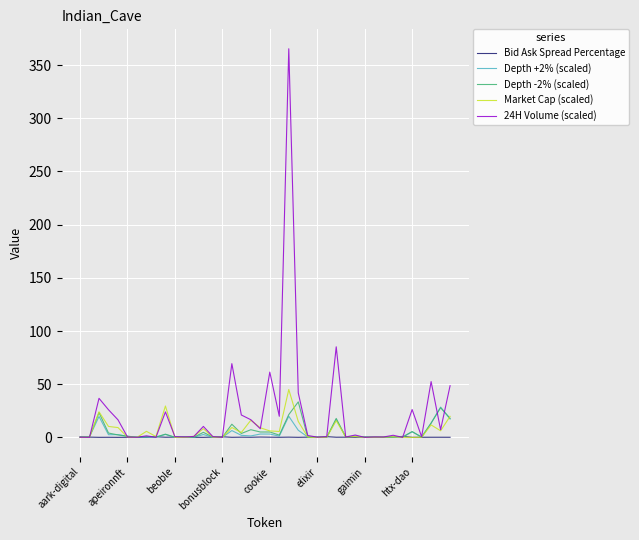

Which series has the widest spread of values?

24H Volume (scaled)